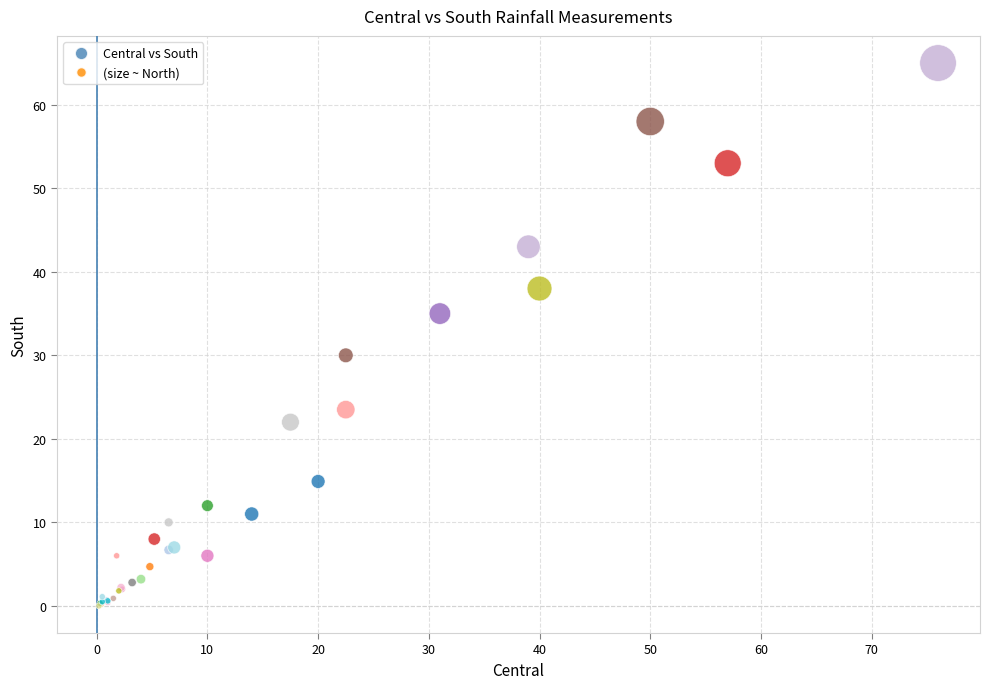

What Y value in the scatter plot is closest to 32?

30.0